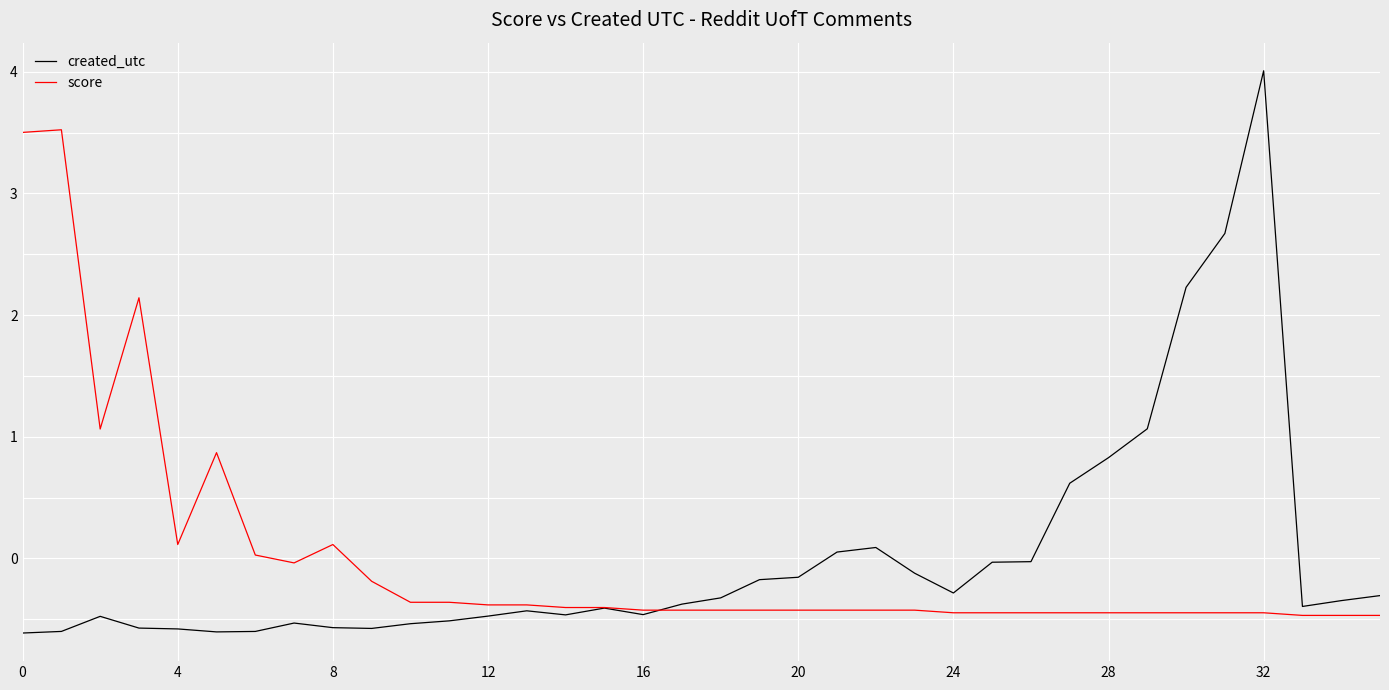

Count the number of categories in the chart.

36